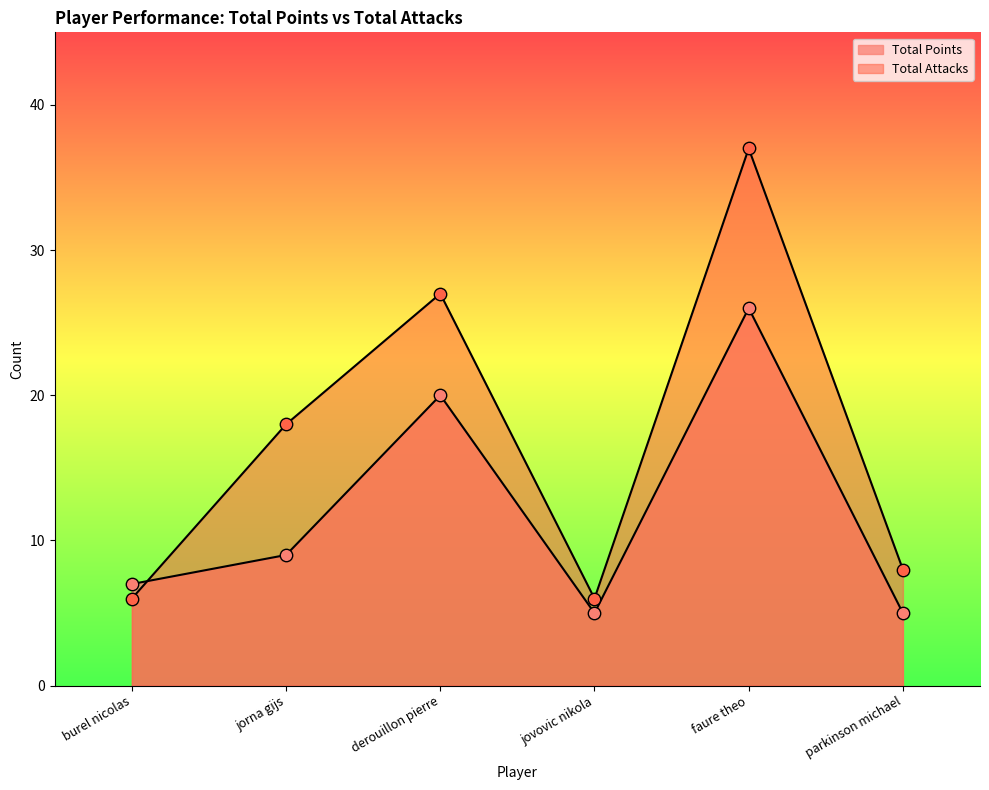

Which series has the largest Y range (max minus min)?

Total Attacks